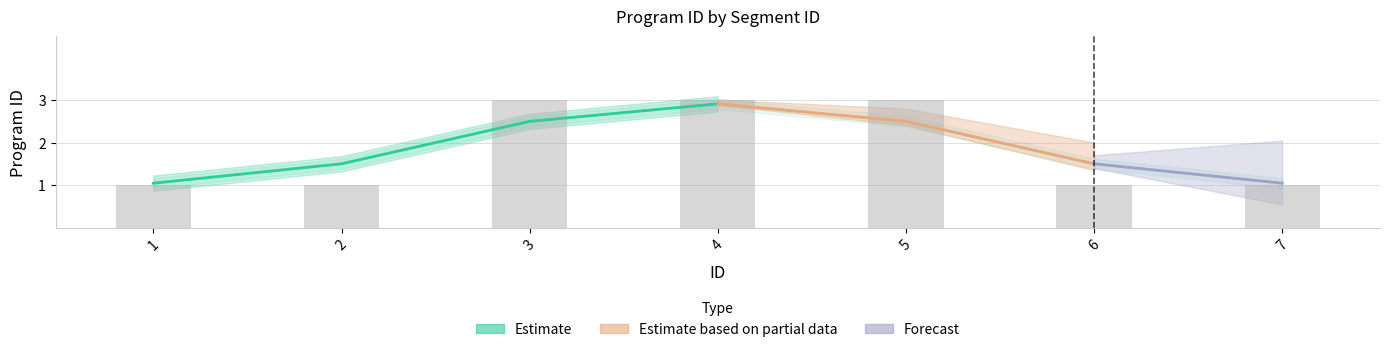

Does the chart contain any negative values?

No